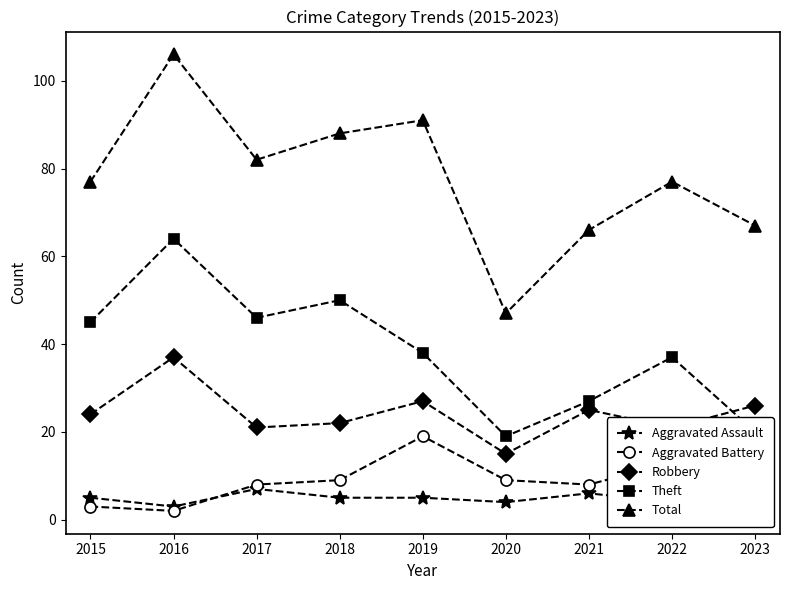

True or false: Robbery and Aggravated Battery intersect in this chart.

False